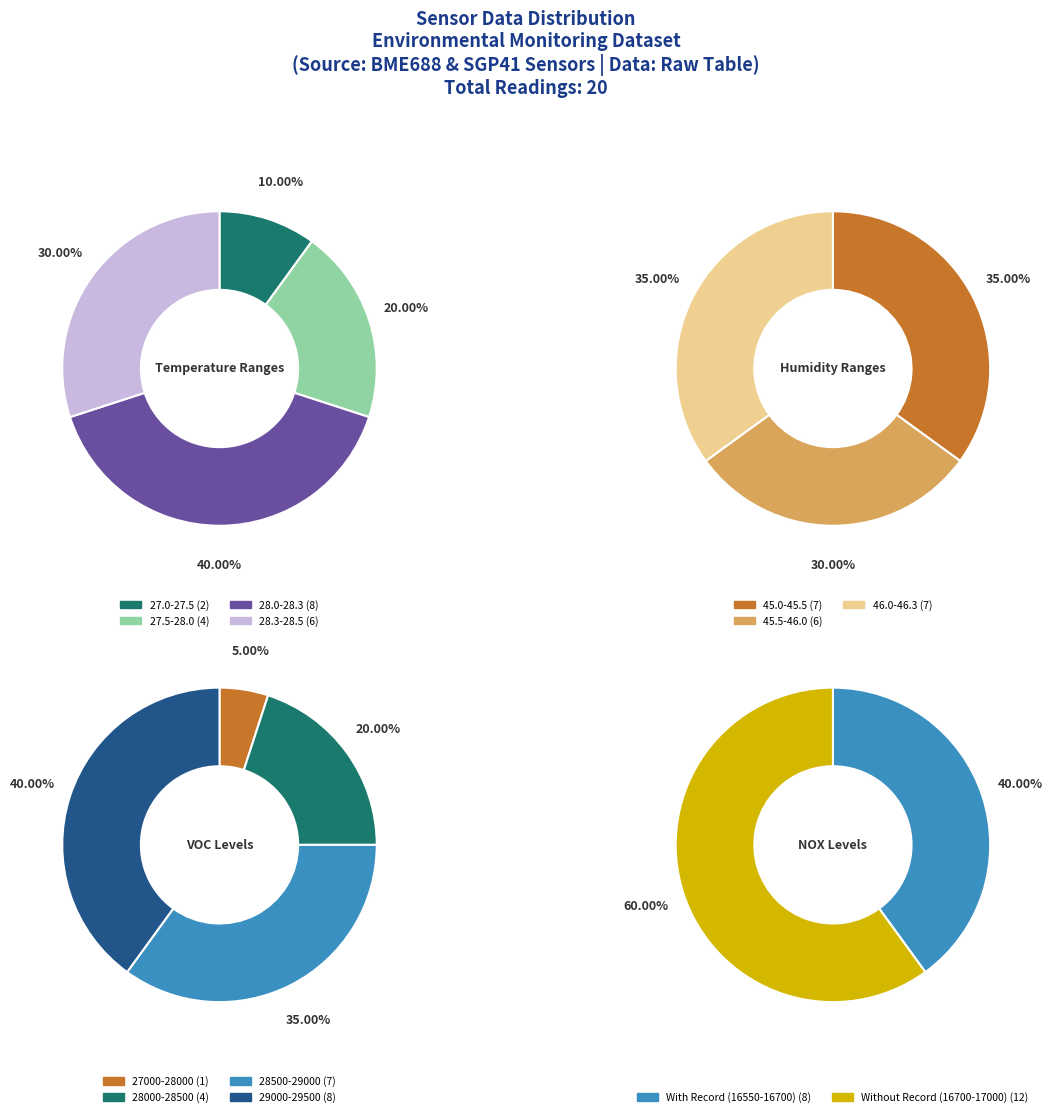

True or false: 5 accounts for 5% of the total.

True